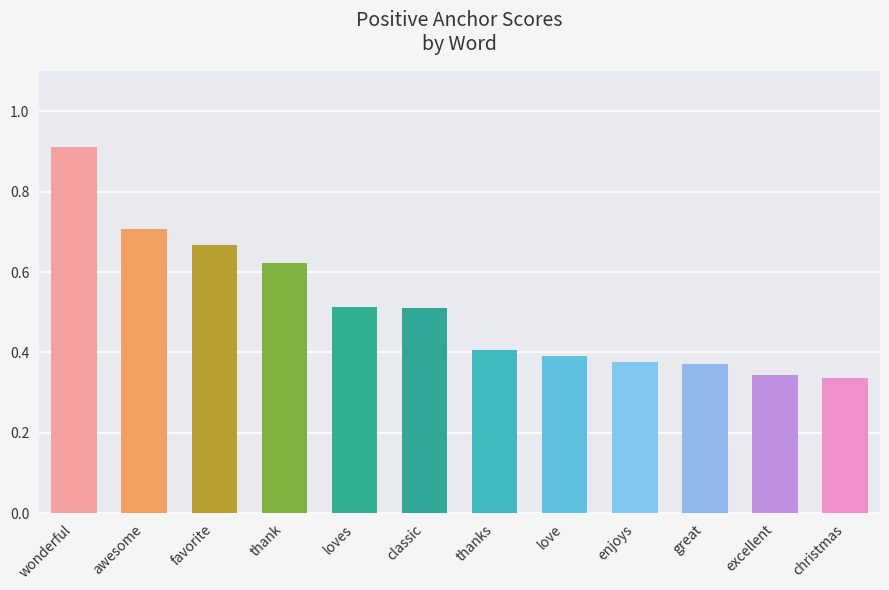

Which category has the highest value across all series?

wonderful